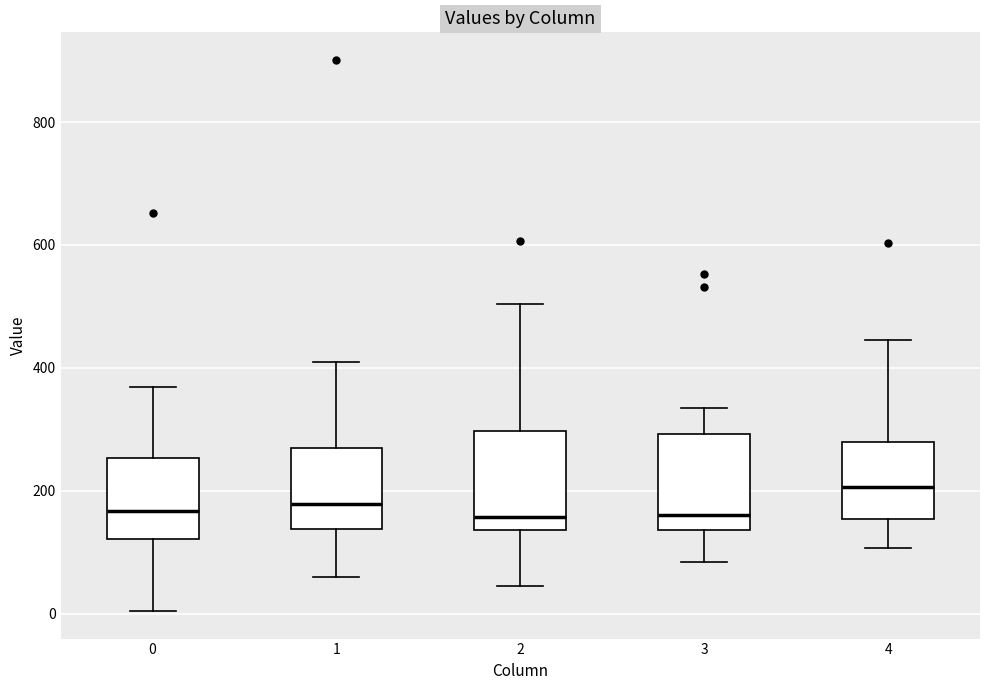

Reading left to right, read every box against the y-axis: the position of its median line, the range the box covers, and the ends of its whiskers. The values are not printed on the chart, so give them approximately, as read against the axis.

0: median 160, box 120 to 260, whiskers 0 to 360
1: median 180, box 140 to 260, whiskers 60 to 420
2: median 160, box 140 to 300, whiskers 40 to 500
3: median 160, box 140 to 300, whiskers 80 to 340
4: median 200, box 160 to 280, whiskers 100 to 440